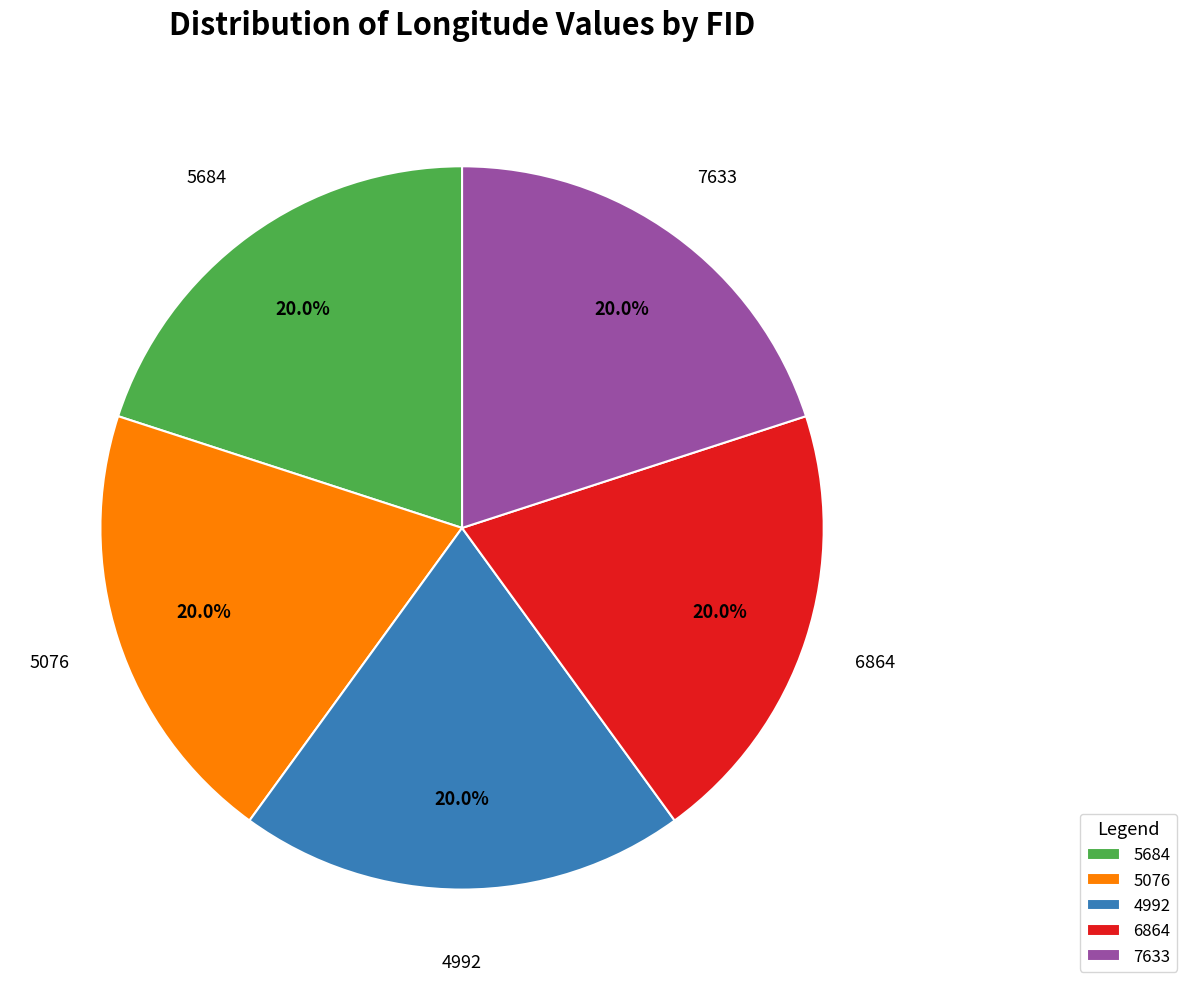

Does 5684 represent more than half of the total?

No